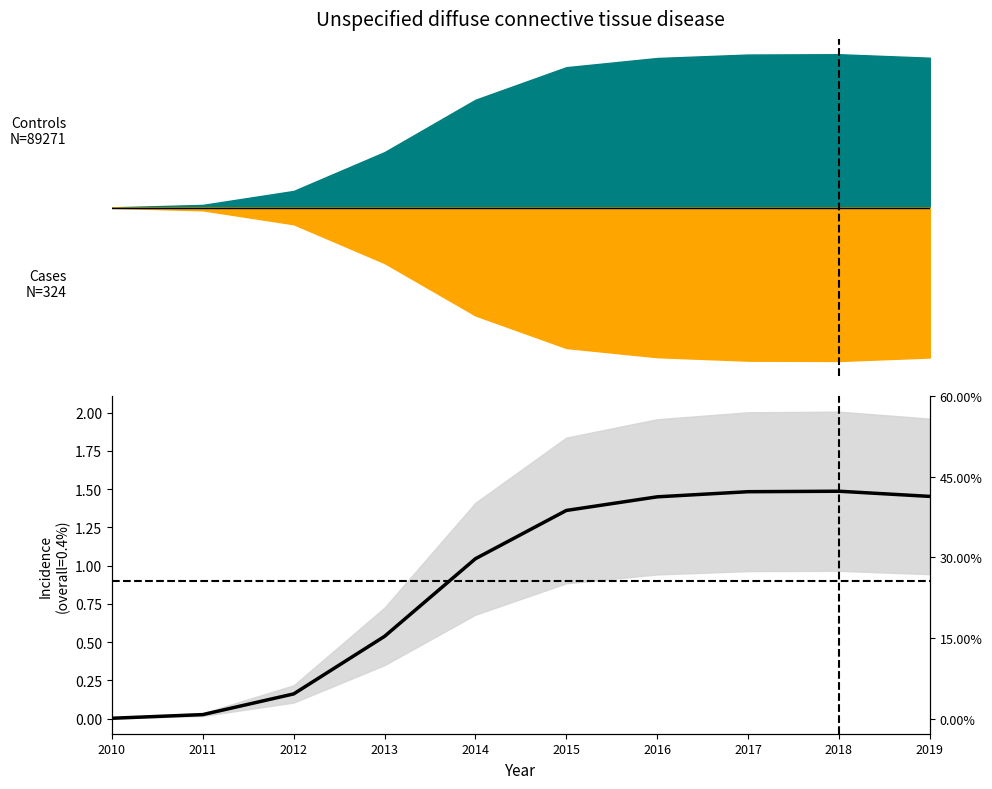

The chart shows a value of 0.0 at 2011. True or false?

False